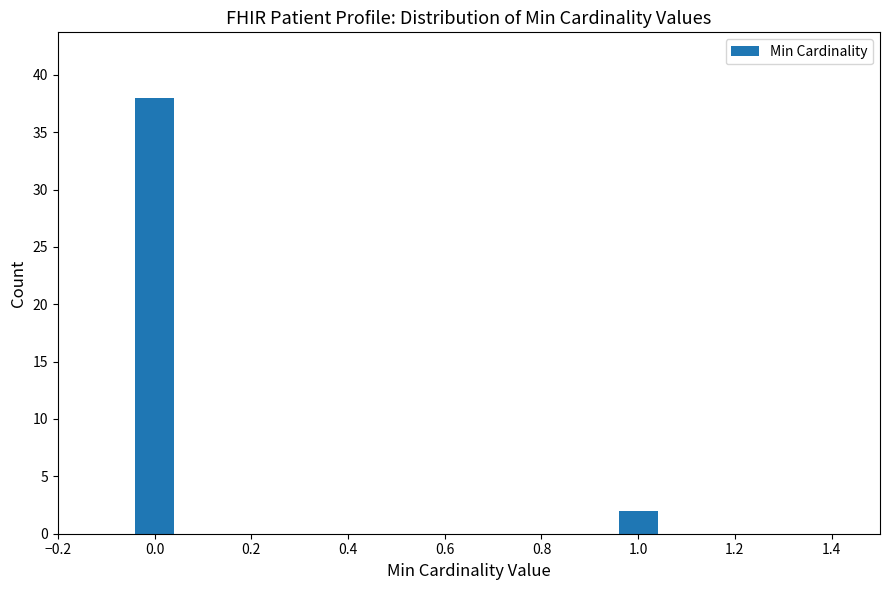

Reading left to right, what are all the values shown in this chart?

0.0=38	1.0=2